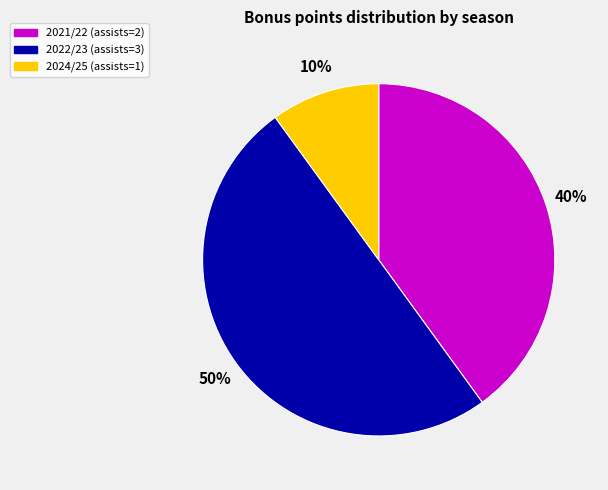

To the nearest percent, what percentage of the pie is 2024/25 (assists=1)?

10%